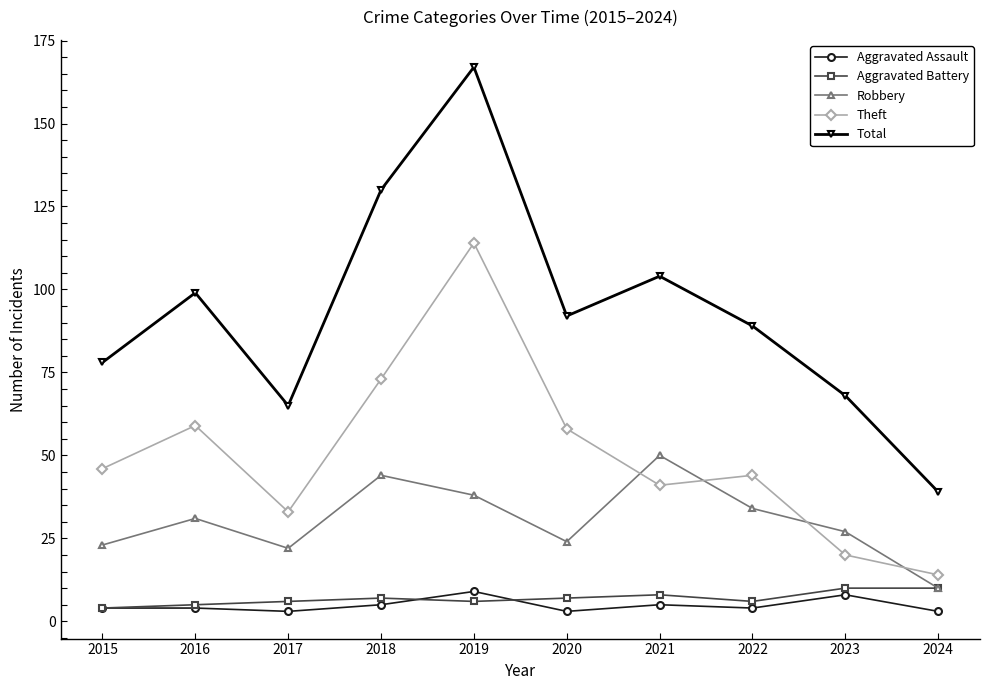

The Total series shows 65 at 2024. True or false?

False